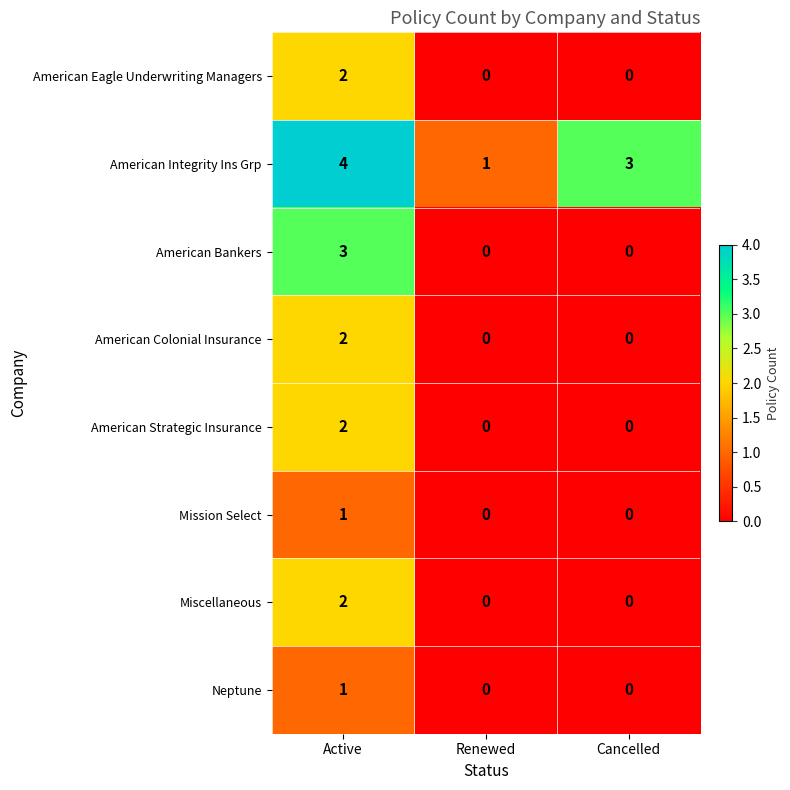

What is the maximum value shown in the chart?

4